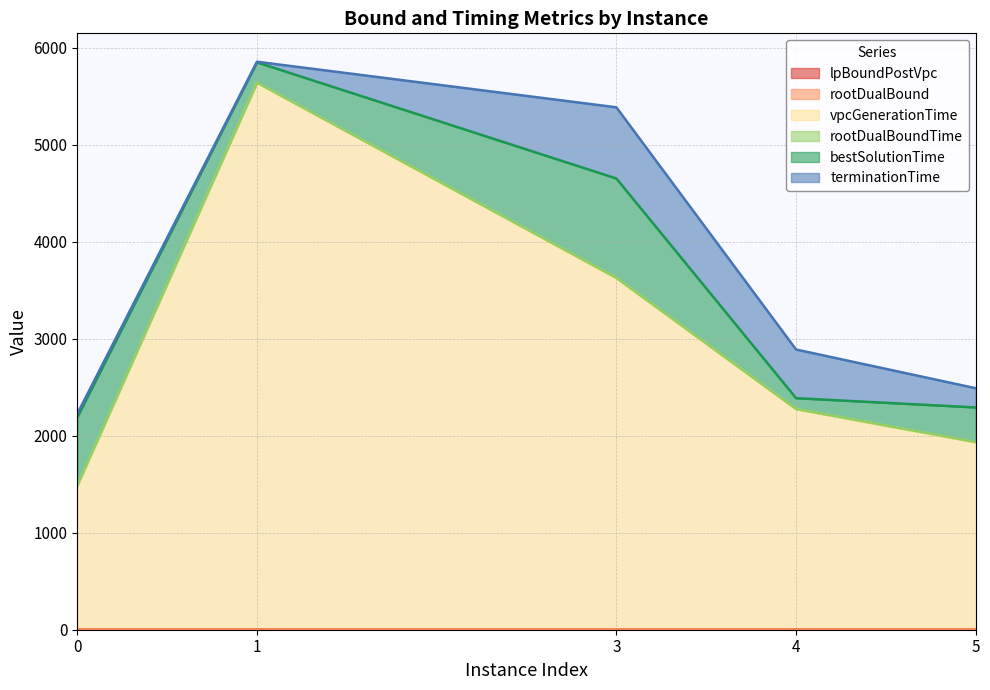

What is the difference between the maximum and second lowest values in the terminationTime series?

3365.9